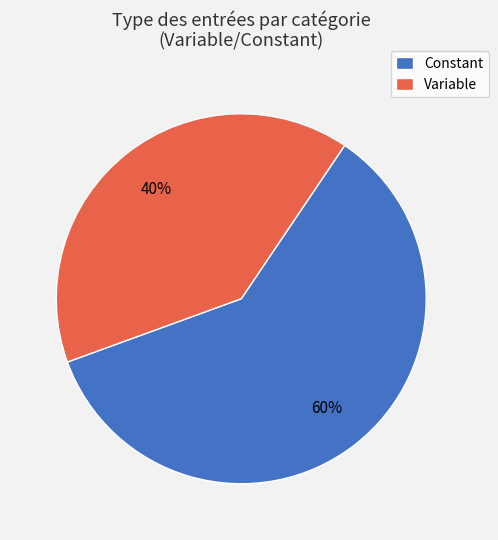

To the nearest percent, what percentage of the pie is Variable?

40%